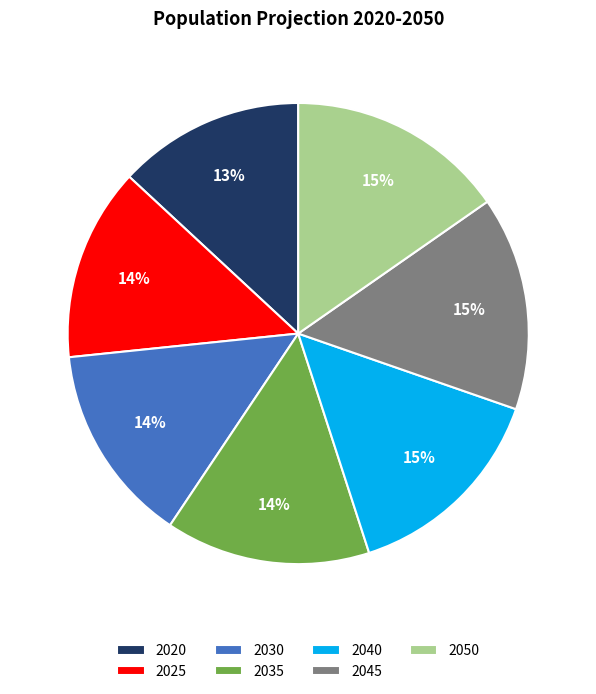

Is the sum of 2035 and 2050 greater than half?

No